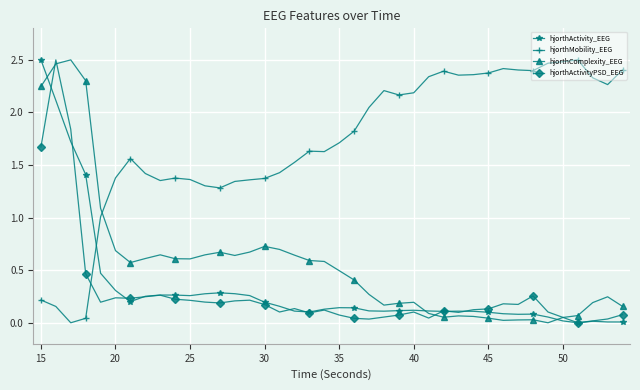

What is the value of the hjorthComplexity_EEG point at the 22nd from the left?

0.4